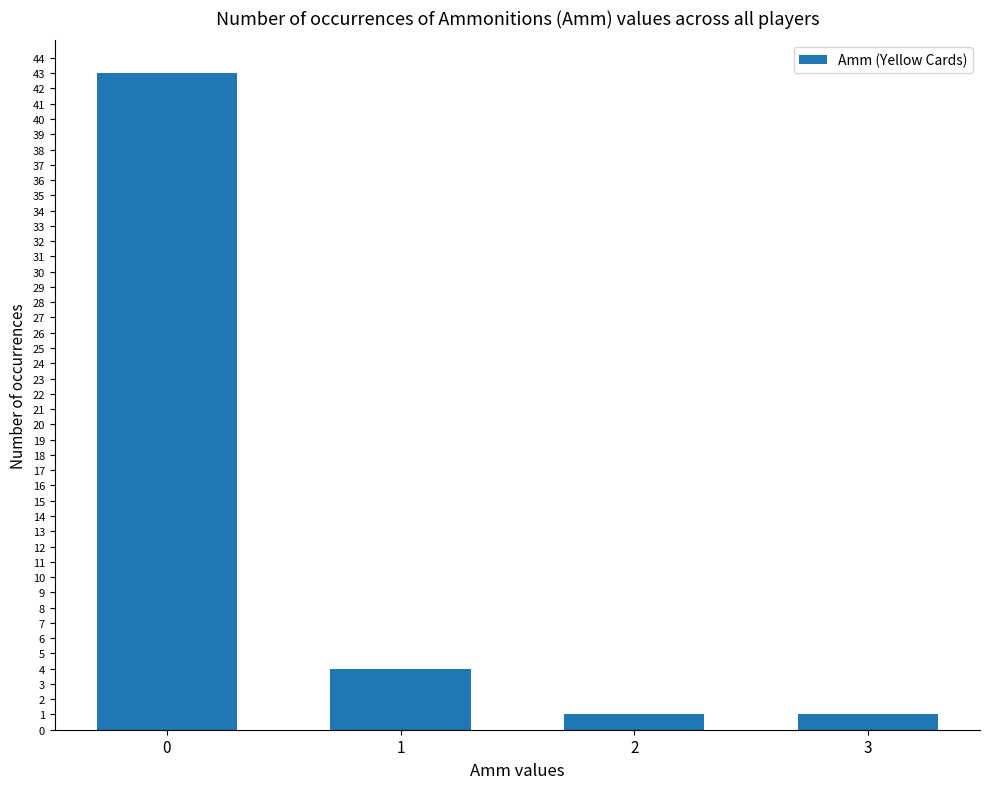

What is the value of the 2nd bar from the left?

4